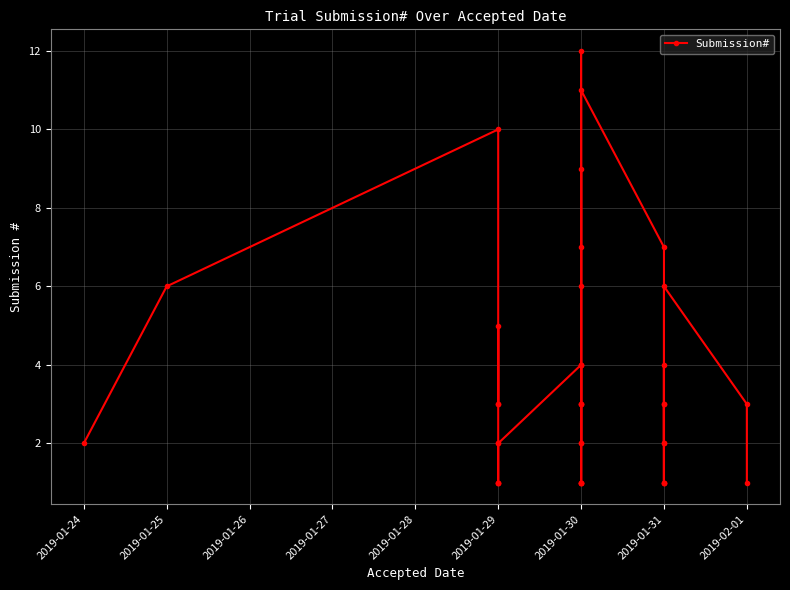

What is the sum of all values?

144